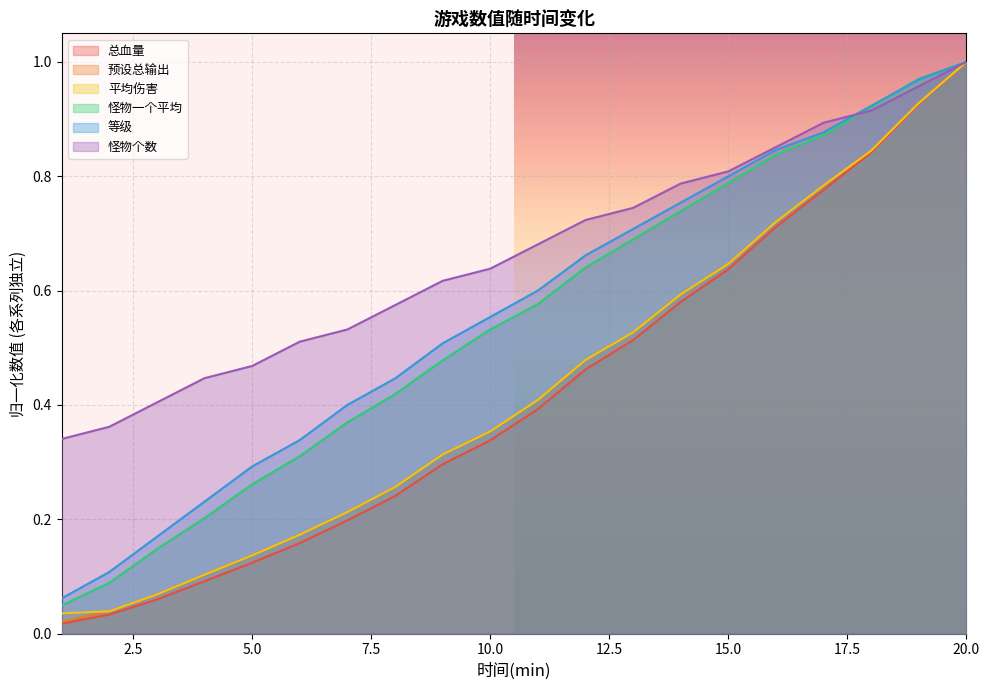

Is it true that 总血量 equals 0.3 at 7?

False